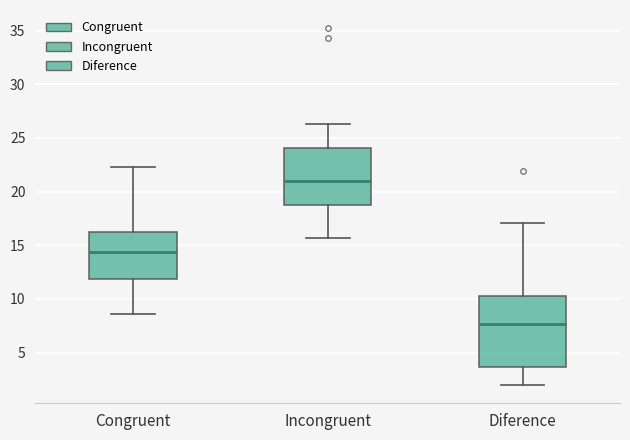

Reading left to right, read every box against the y-axis: the position of its median line, the range the box covers, and the ends of its whiskers. The values are not printed on the chart, so give them approximately, as read against the axis.

Congruent: median 14.5, box 12.0 to 16.0, whiskers 8.5 to 22.5
Incongruent: median 21.0, box 18.5 to 24.0, whiskers 15.5 to 26.5
Diference: median 7.5, box 3.5 to 10.5, whiskers 2.0 to 17.0